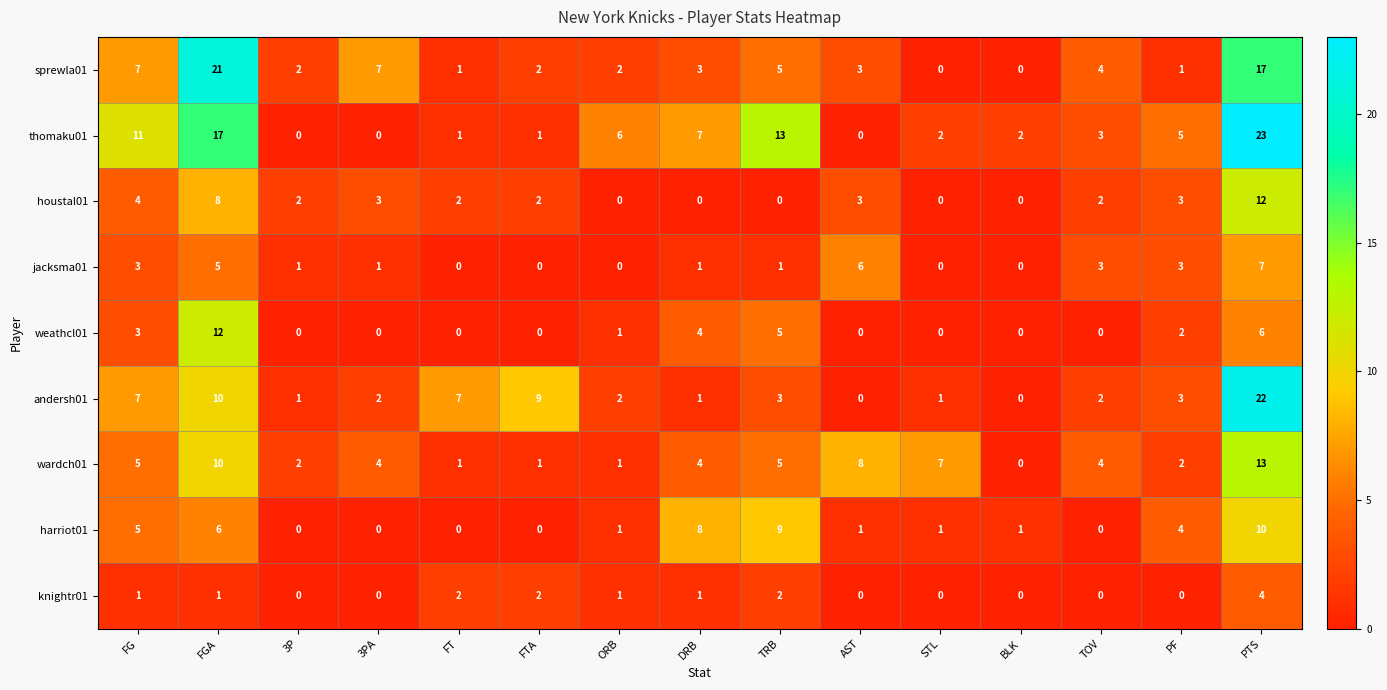

At how many categories does at least one series exceed 0?

15